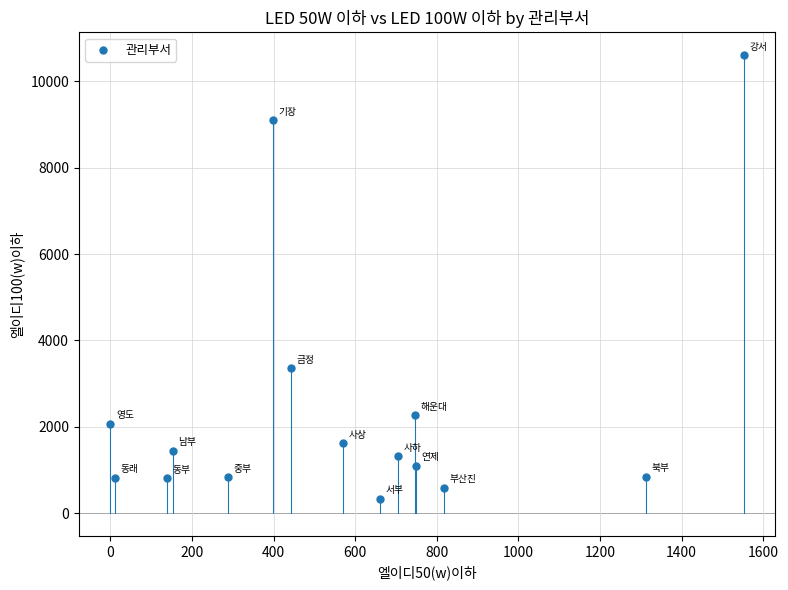

What is the range of Y values (max minus min)?

10272